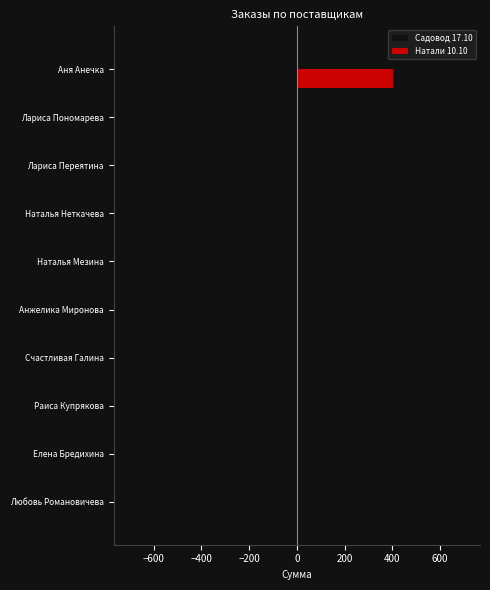

What is the sum of all Садовод 17.10 values?

-905